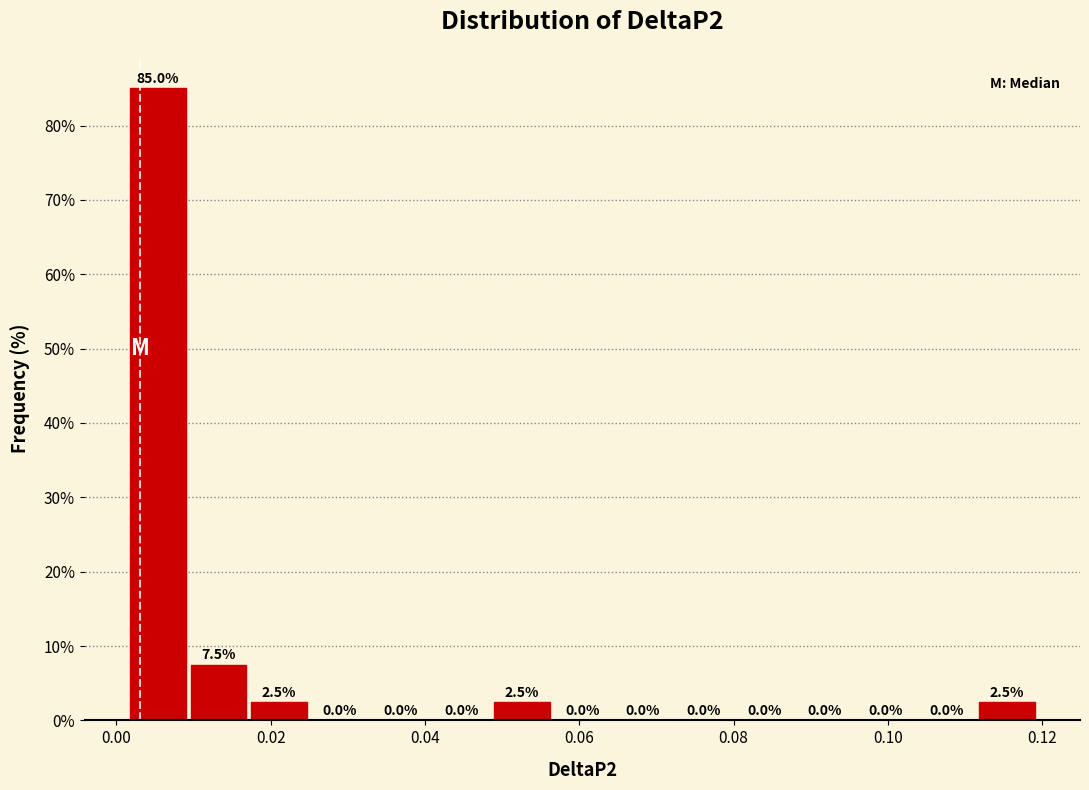

Read against the x-axis, roughly where is the centre of the tallest bar?

0.006